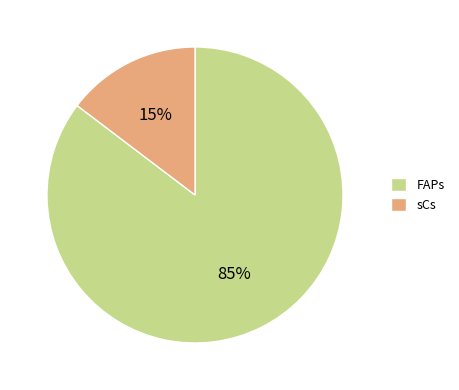

What is the largest slice in the pie chart?

FAPs